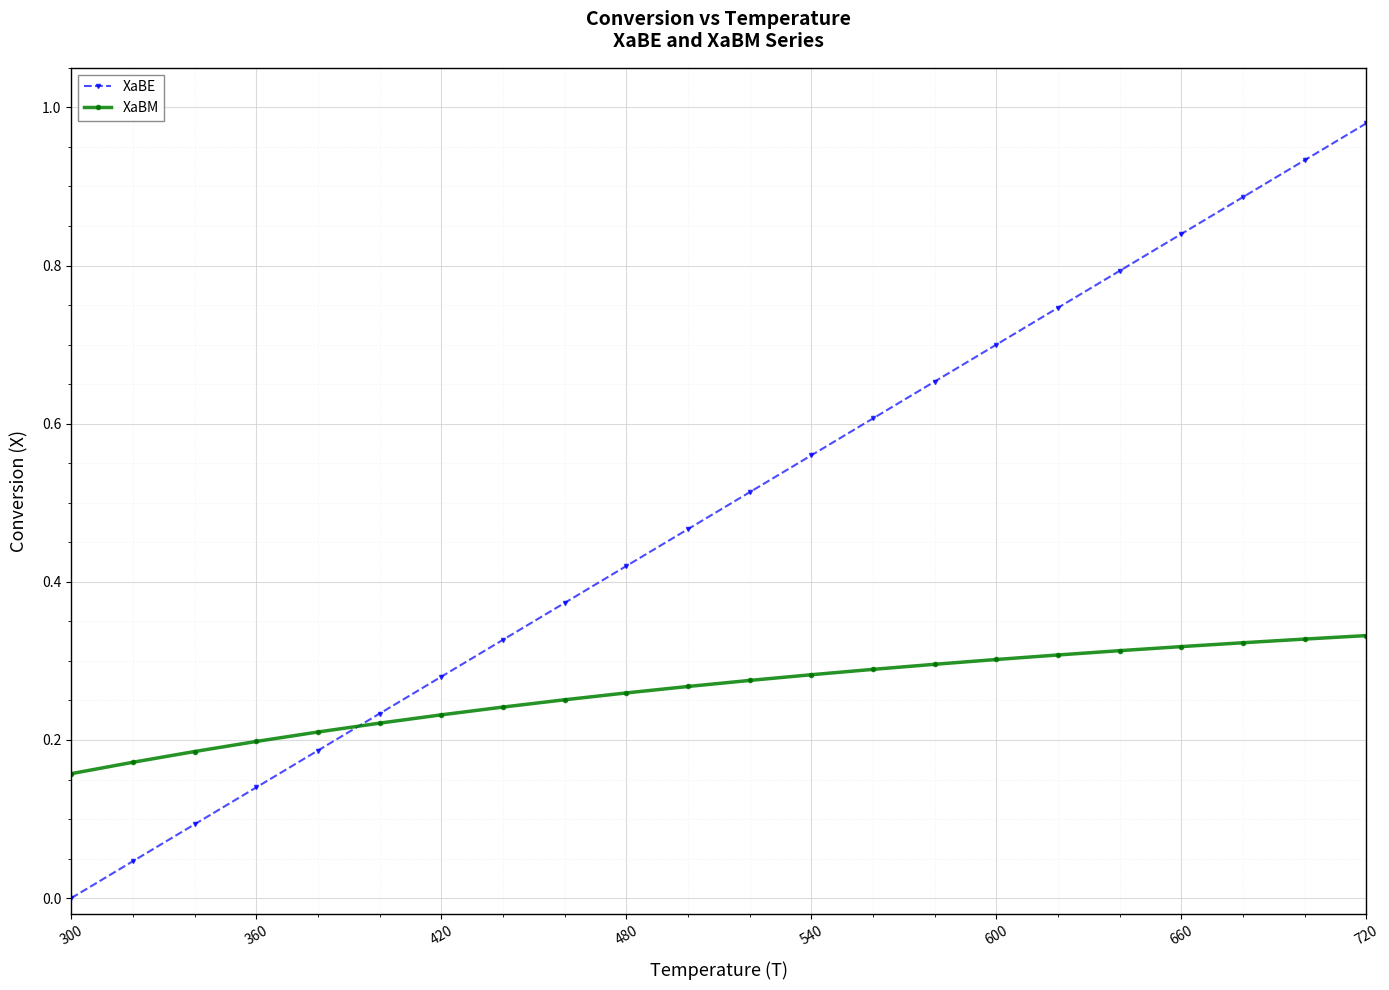

Which series has the largest total across all categories?

XaBE